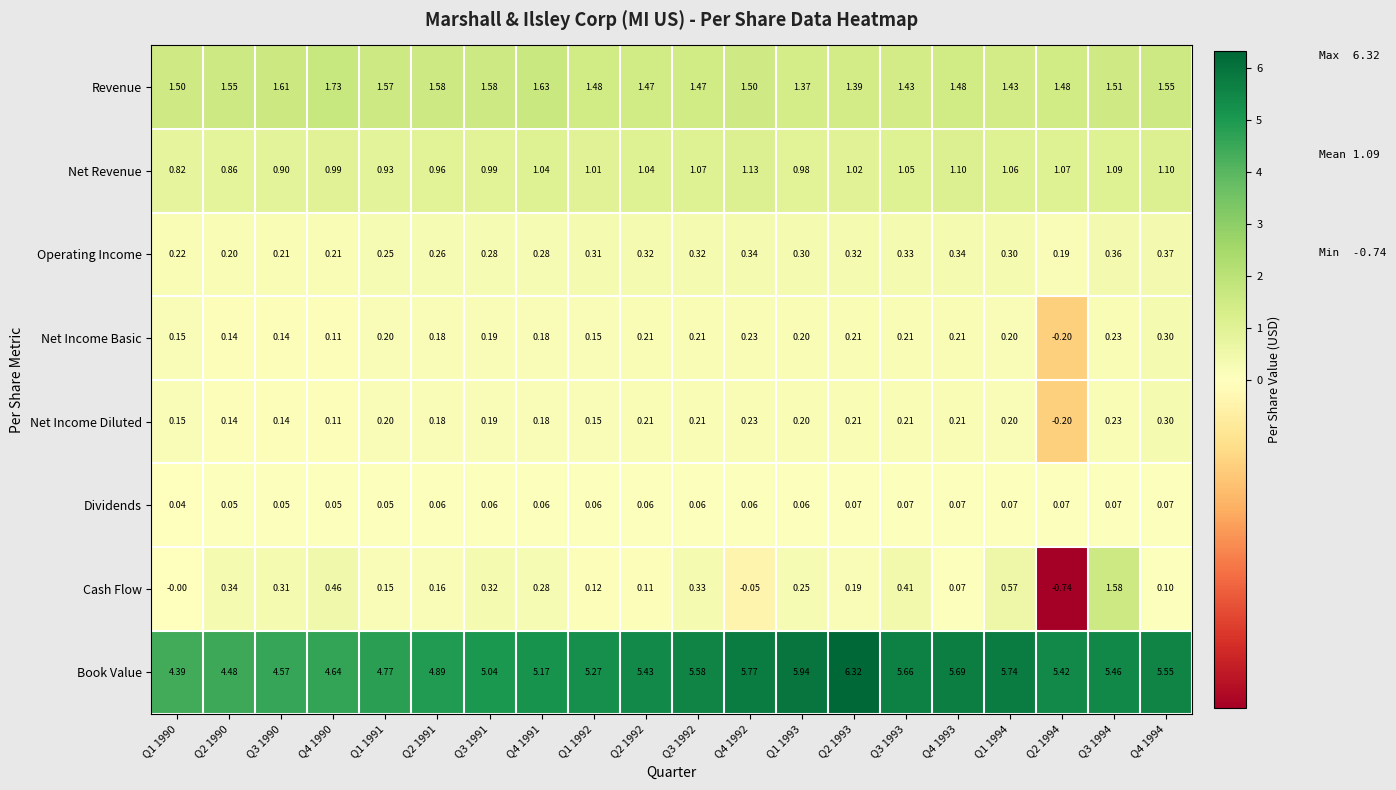

Which series changed the most between Q1 1993 and Q2 1993?

Book Value